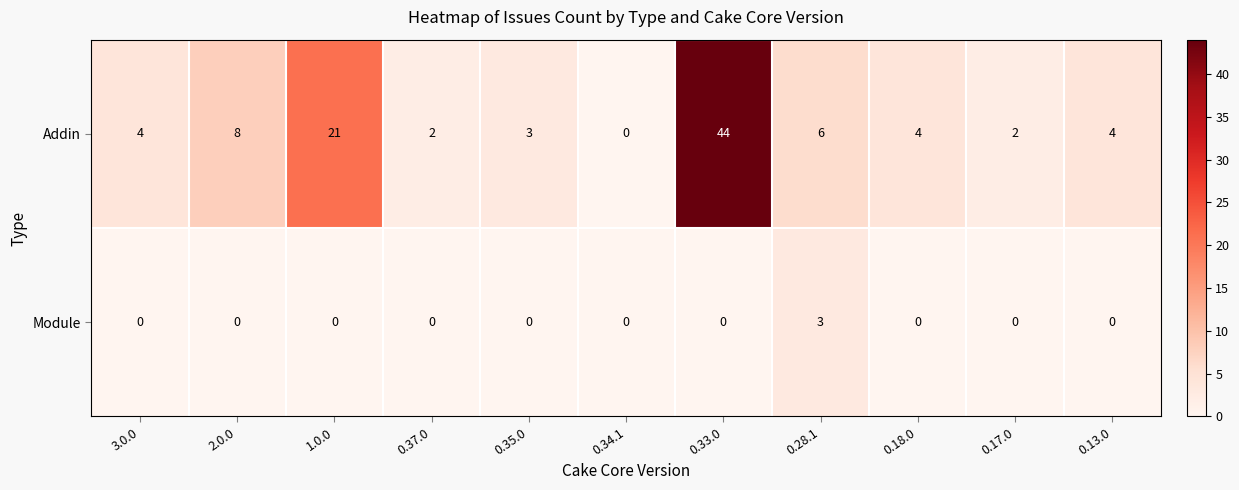

Reading left to right, list all the values displayed in this chart.

Addin: 3.0.0=4	2.0.0=8	1.0.0=21	0.37.0=2	0.35.0=3	0.34.1=0	0.33.0=44	0.28.1=6	0.18.0=4	0.17.0=2	0.13.0=4
Module: 3.0.0=0	2.0.0=0	1.0.0=0	0.37.0=0	0.35.0=0	0.34.1=0	0.33.0=0	0.28.1=3	0.18.0=0	0.17.0=0	0.13.0=0